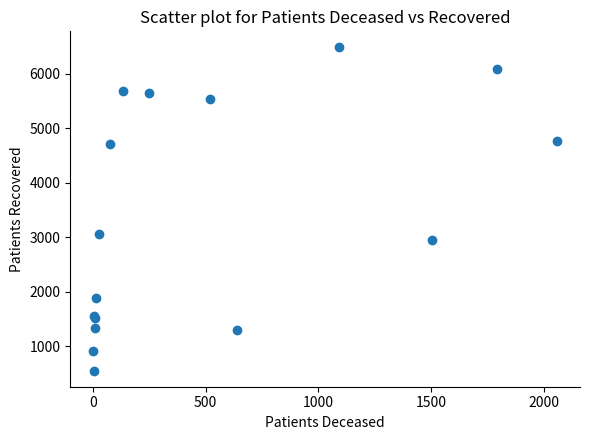

What Y value in the scatter plot is closest to 3519?

3064